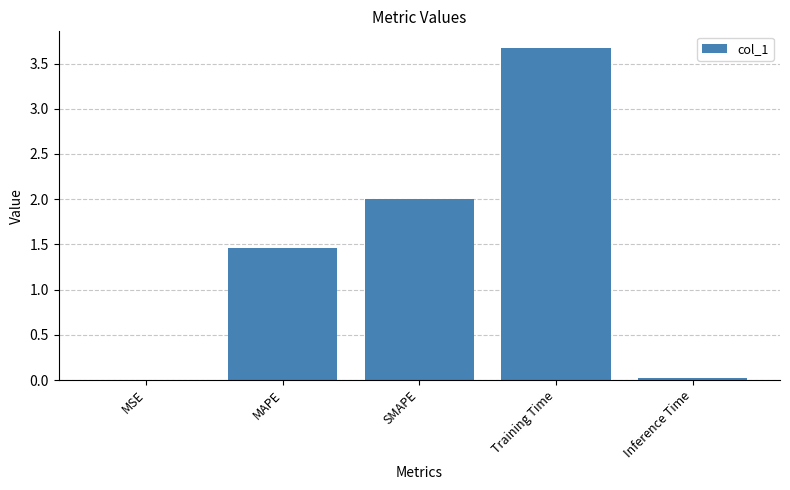

What is the sum of the values at Training Time and SMAPE?

5.7